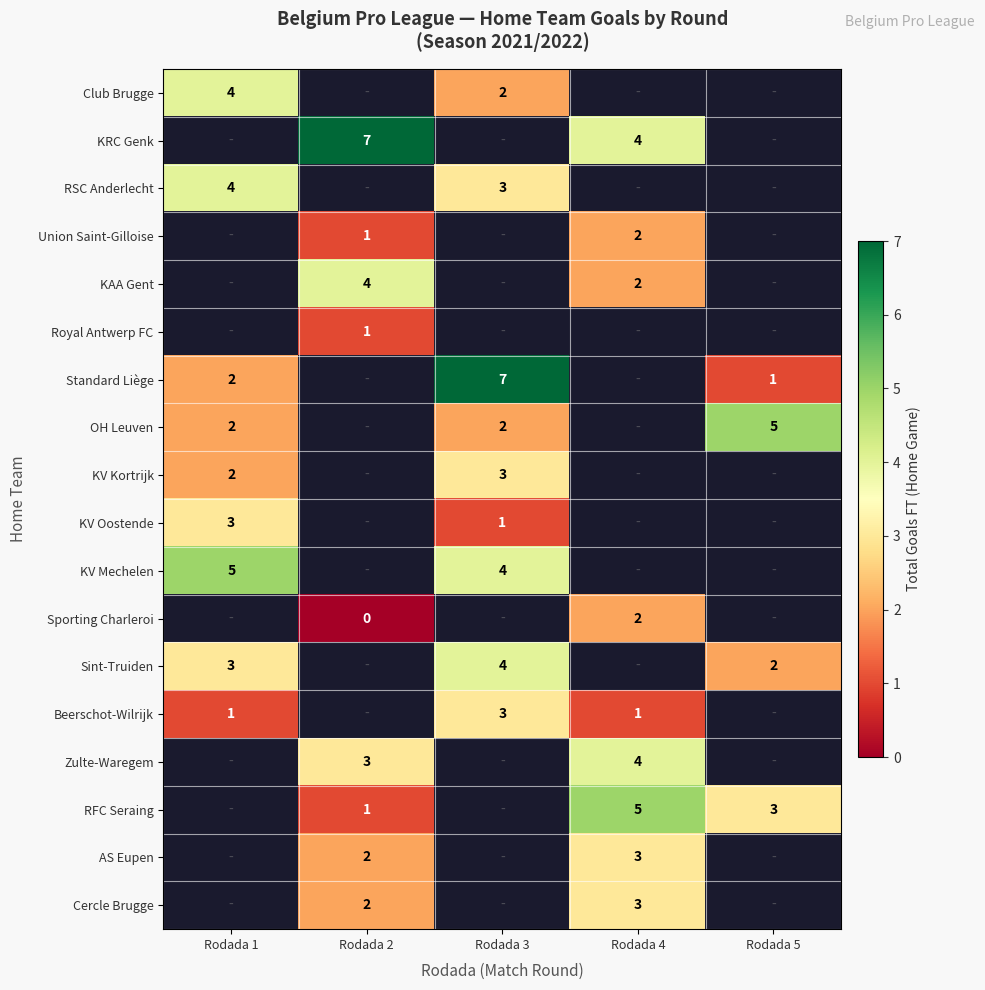

Is the value of OH Leuven at Rodada 1 greater than the value of Cercle Brugge at Rodada 4?

No